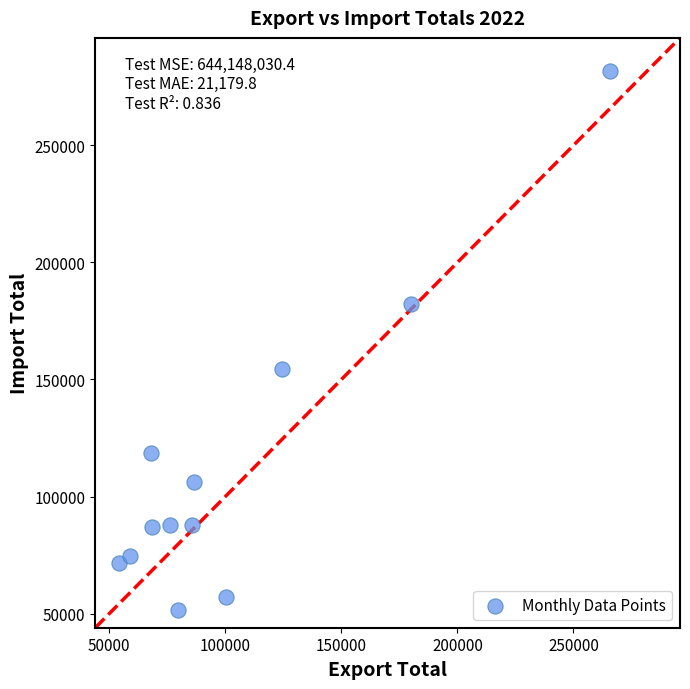

What is the range of Y values (max minus min)?

230067